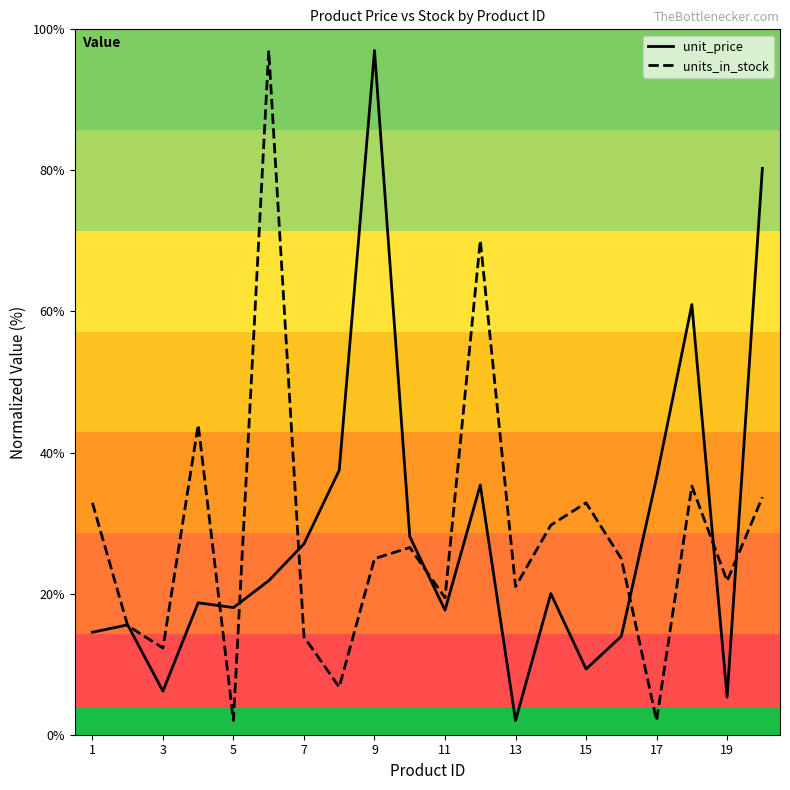

What is the minimum value for unit_price?

2.0